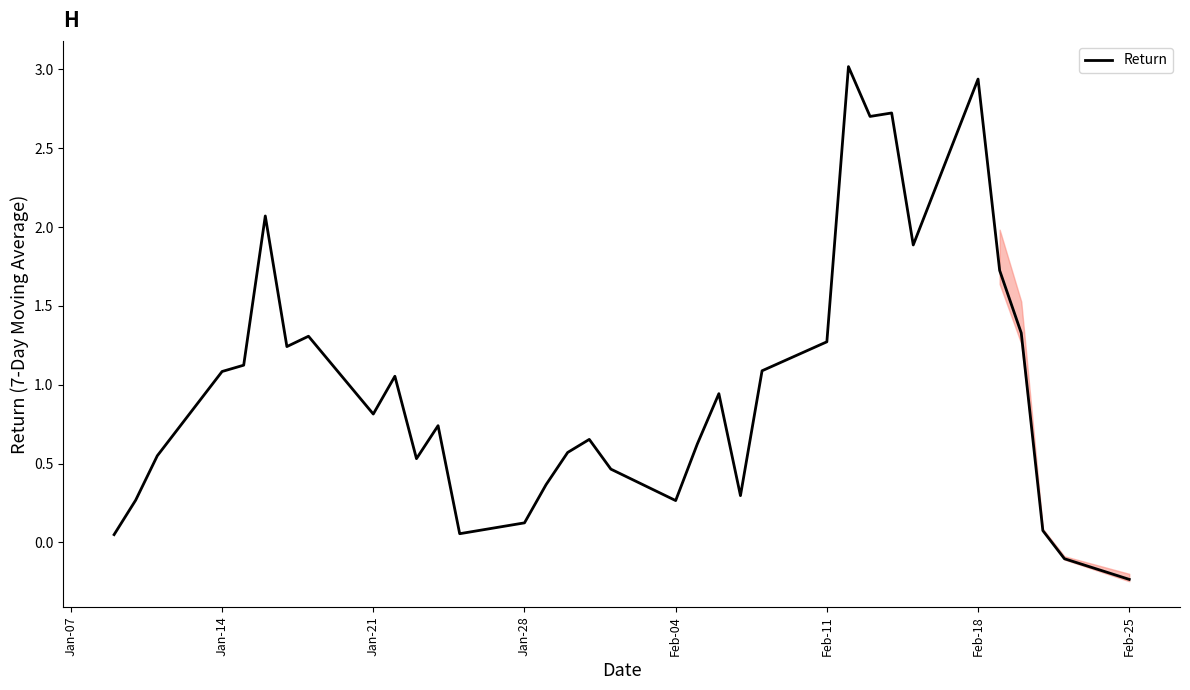

What is the maximum value for Return?

3.0